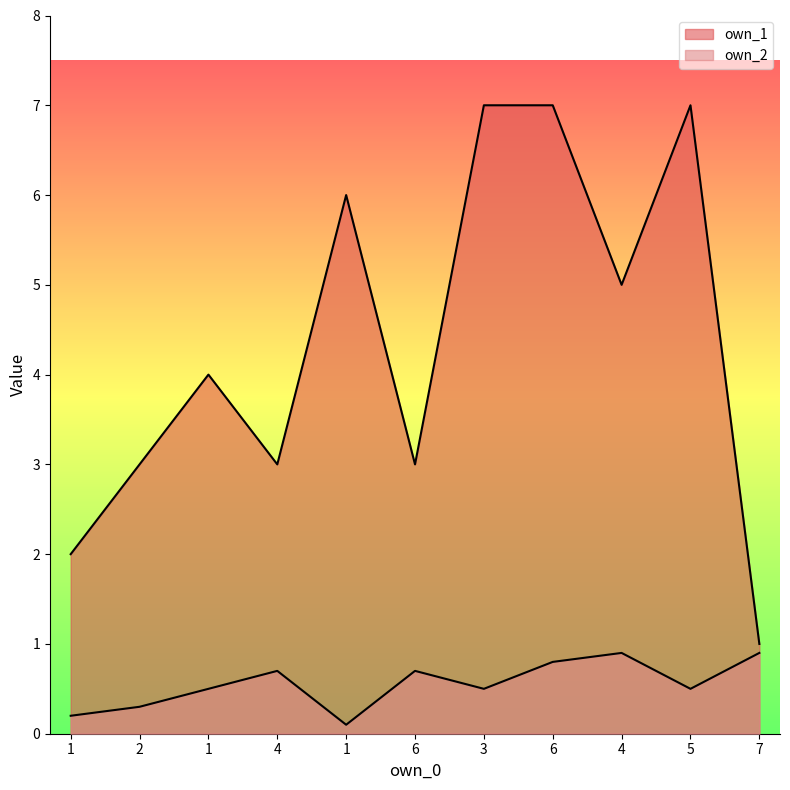

What is the difference between the maximum and minimum values in the own_1 series?

6.0